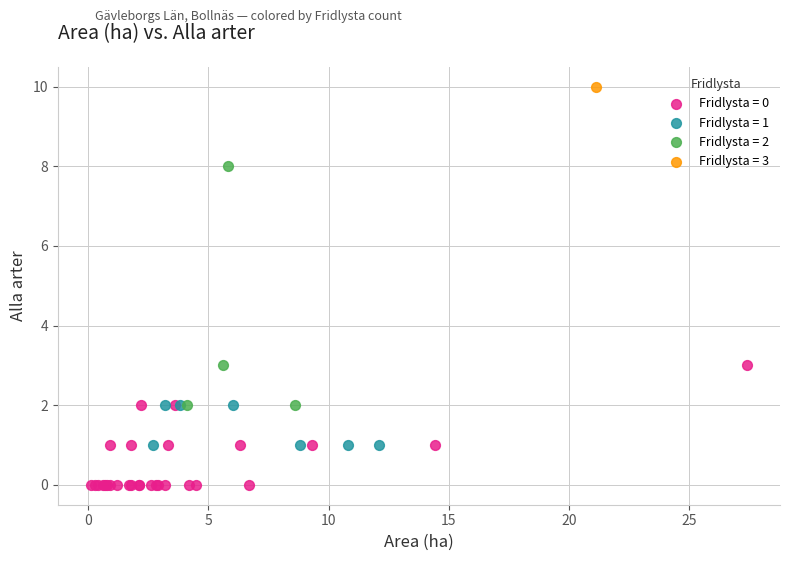

What are all the series names shown in the legend?

Fridlysta = 0, Fridlysta = 1, Fridlysta = 2, Fridlysta = 3